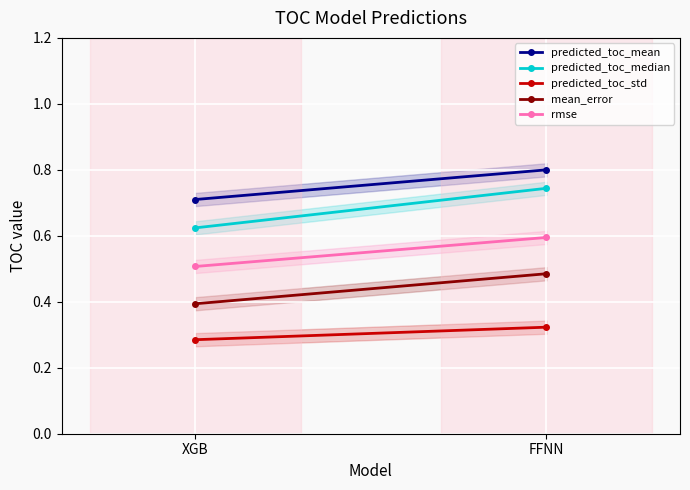

What is the total value across all series at XGB?

2.5